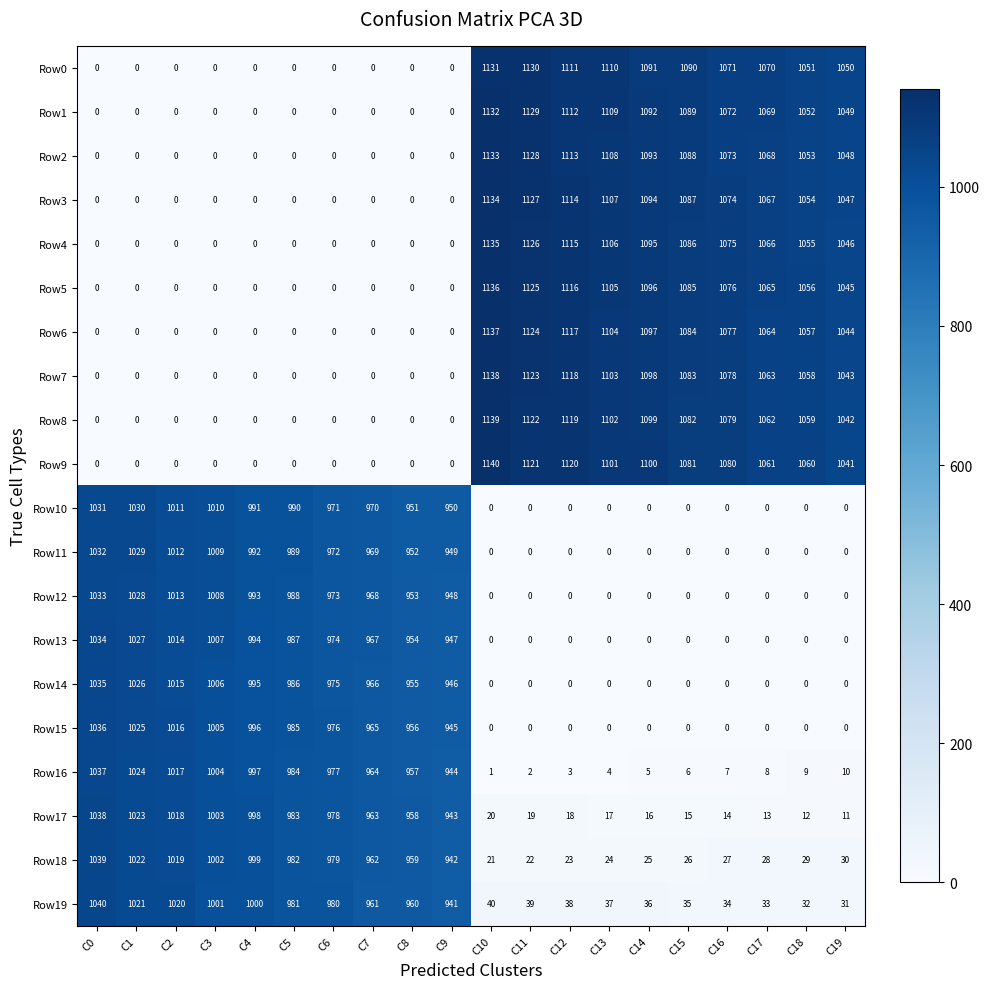

Rank the series by their maximum value, from lowest to highest.

Row10, Row11, Row12, Row13, Row14, Row15, Row16, Row17, Row18, Row19, Row0, Row1, Row2, Row3, Row4, Row5, Row6, Row7, Row8, Row9